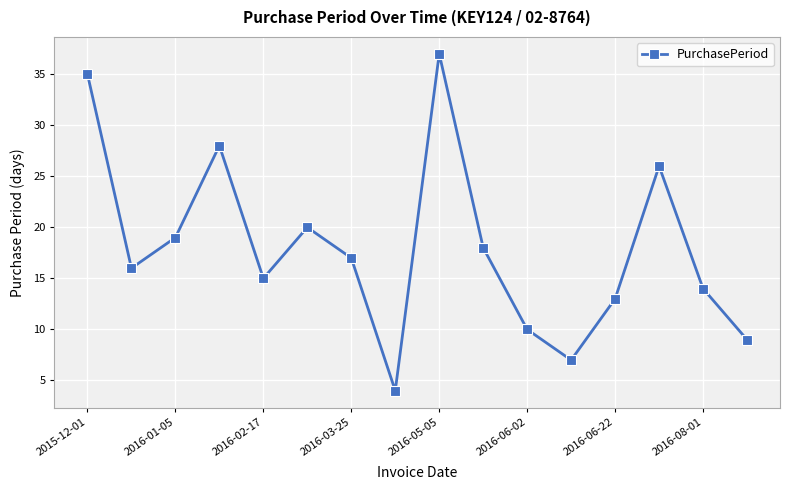

Reading left to right, list all the values displayed in this chart.

35	16	19	28	15	20	17	4	37	18	10	7	13	26	14	9